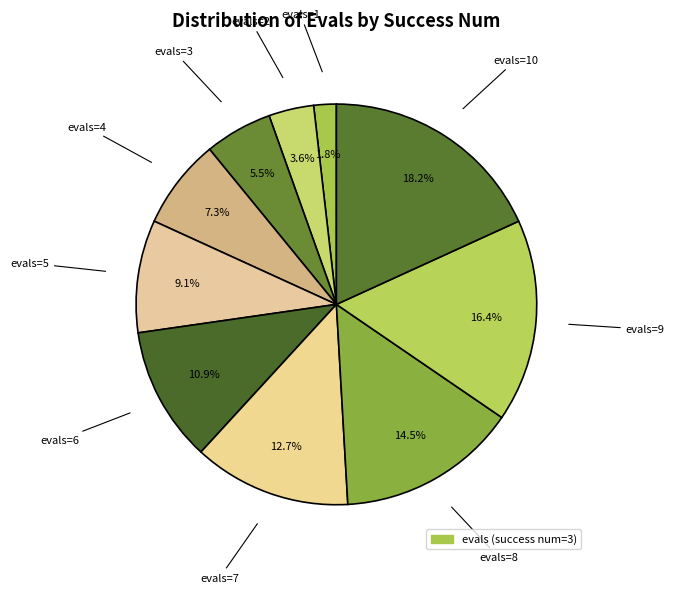

How many segments does this pie chart have?

10